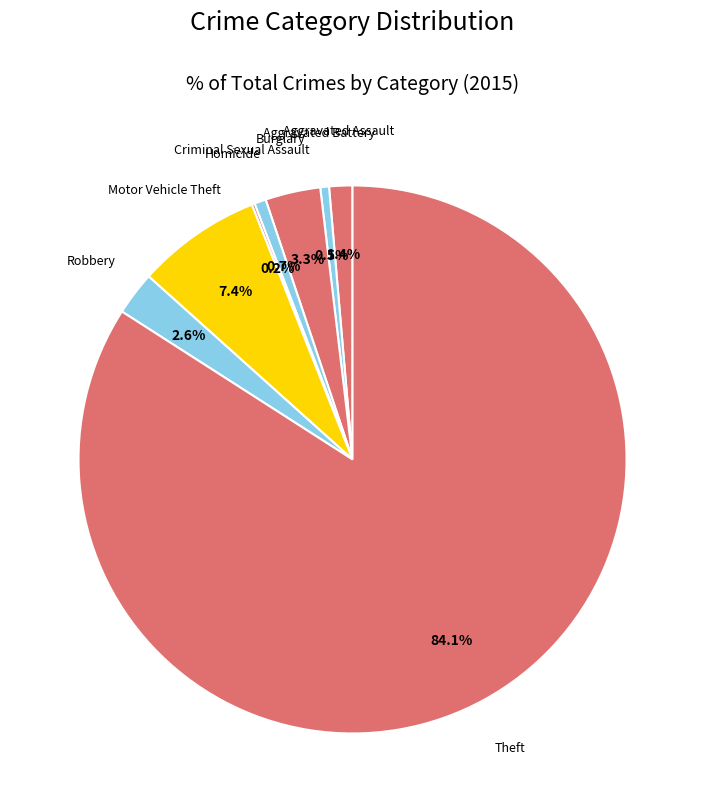

Which category has the biggest portion of the pie?

Theft